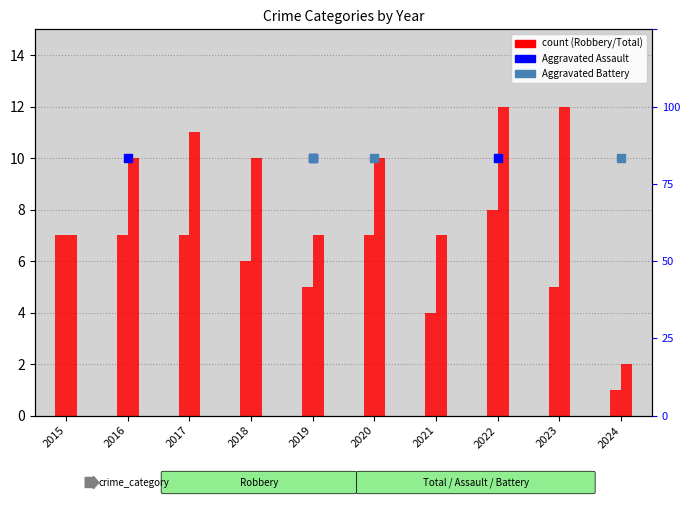

What are all the series names shown in the legend?

Robbery, Aggravated Assault, Aggravated Battery